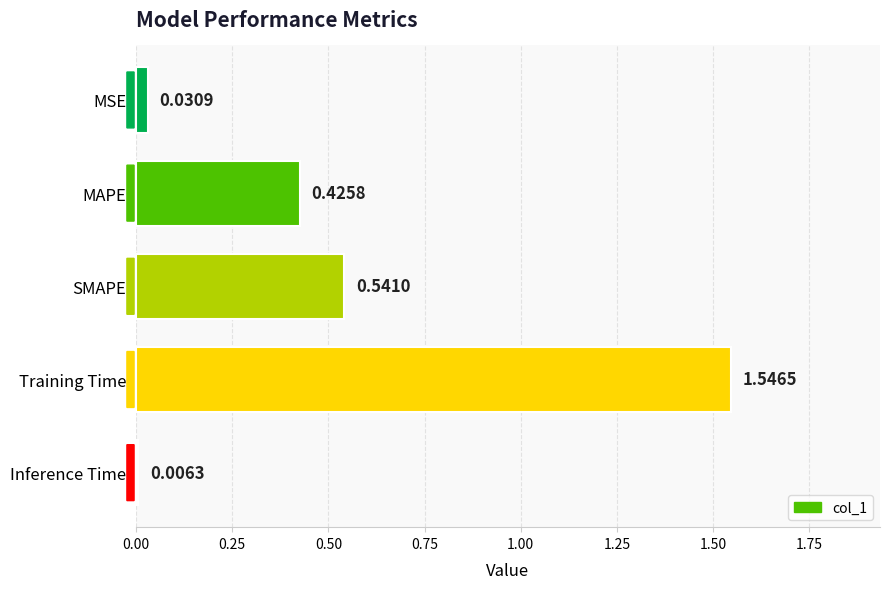

List the labels in order of value, largest first.

Training Time, SMAPE, MAPE, MSE, Inference Time